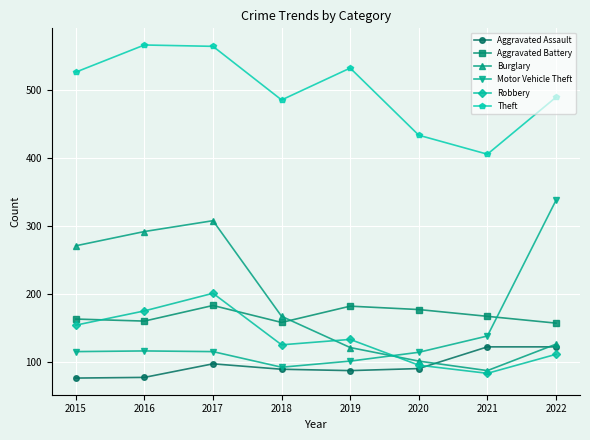

What is the minimum value shown in the chart?

76